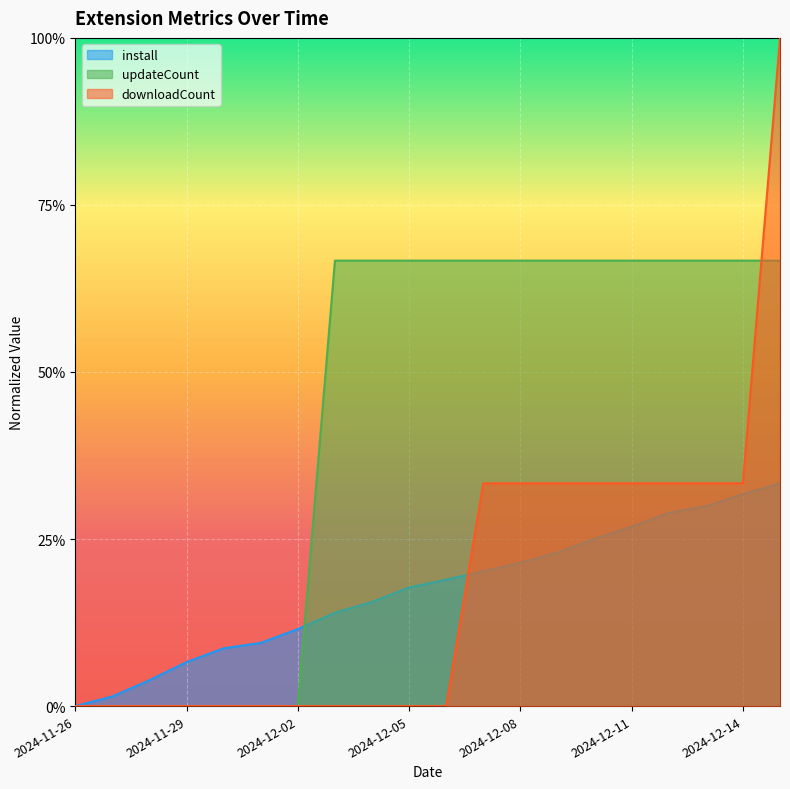

True or false: updateCount and downloadCount intersect in this chart.

True